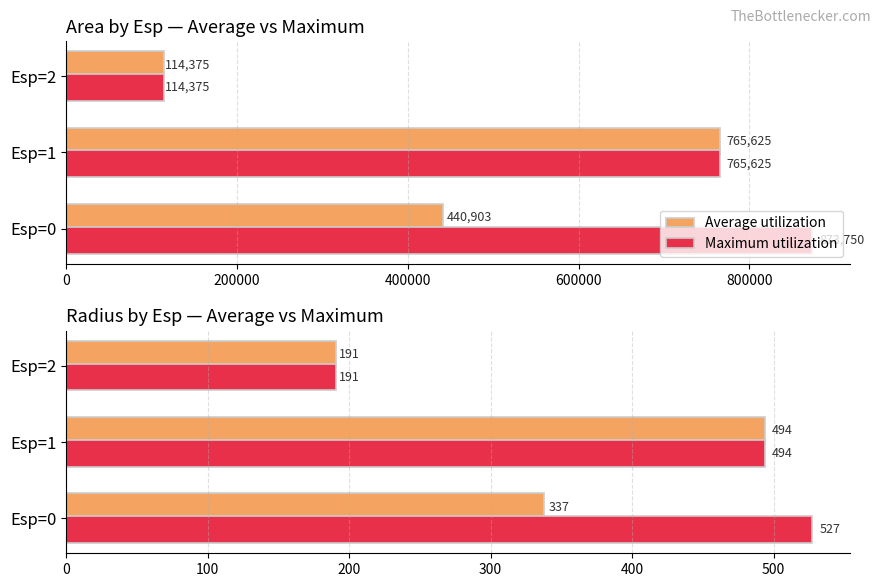

List the series in order of their overall mean, lowest first.

Average utilization, Maximum utilization